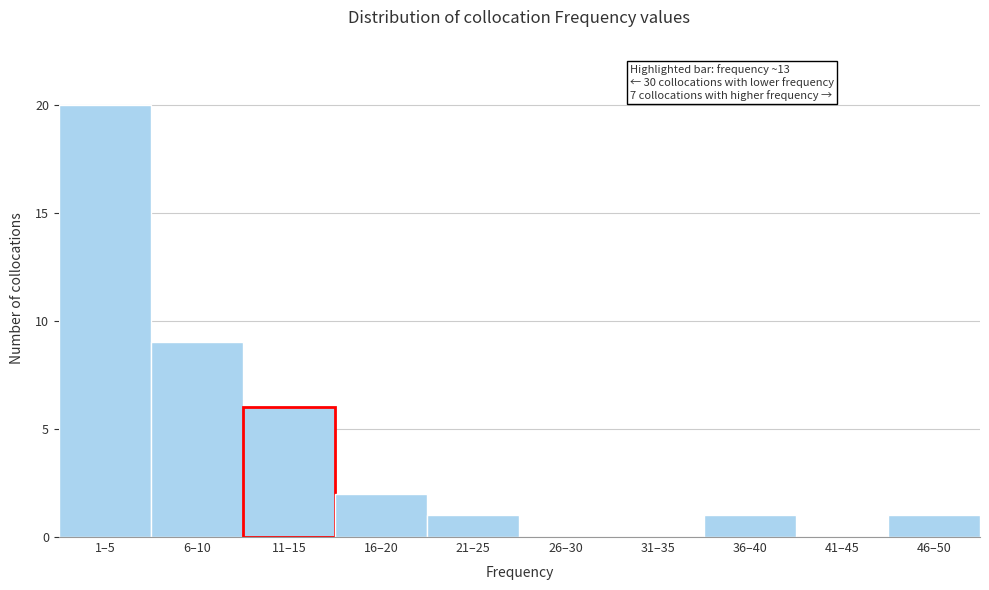

Reading left to right, list all the values displayed in this chart.

1–5=20	6–10=9	11–15=6	16–20=2	21–25=1	26–30=0	31–35=0	36–40=1	41–45=0	46–50=1